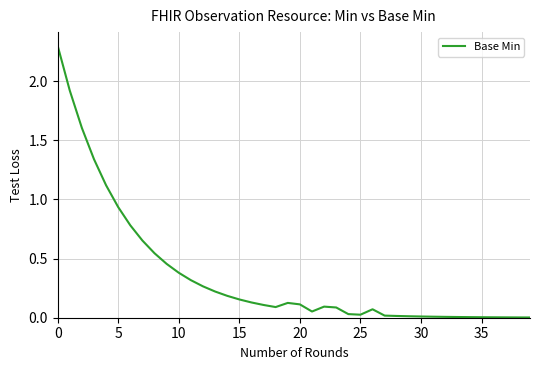

What is the greatest value displayed?

2.3